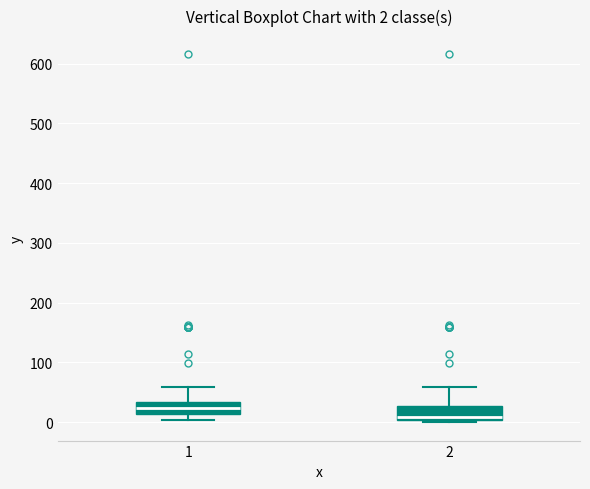

Which box has the highest median line?

1